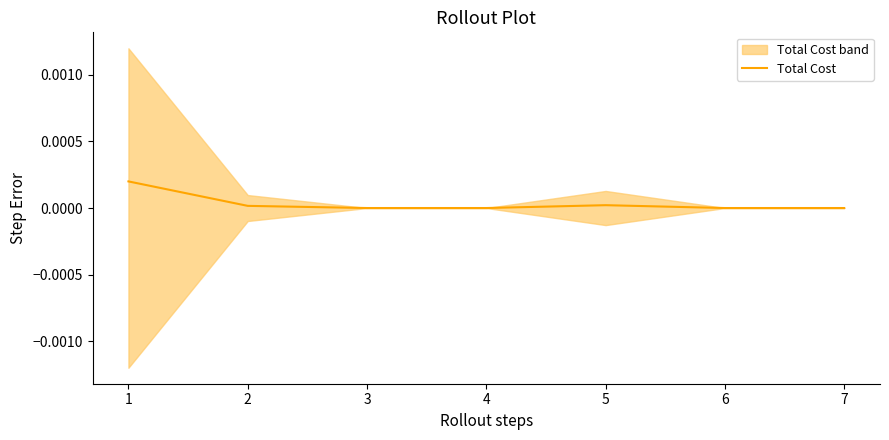

How many interior local peaks (higher than both neighbors) does the data have?

1